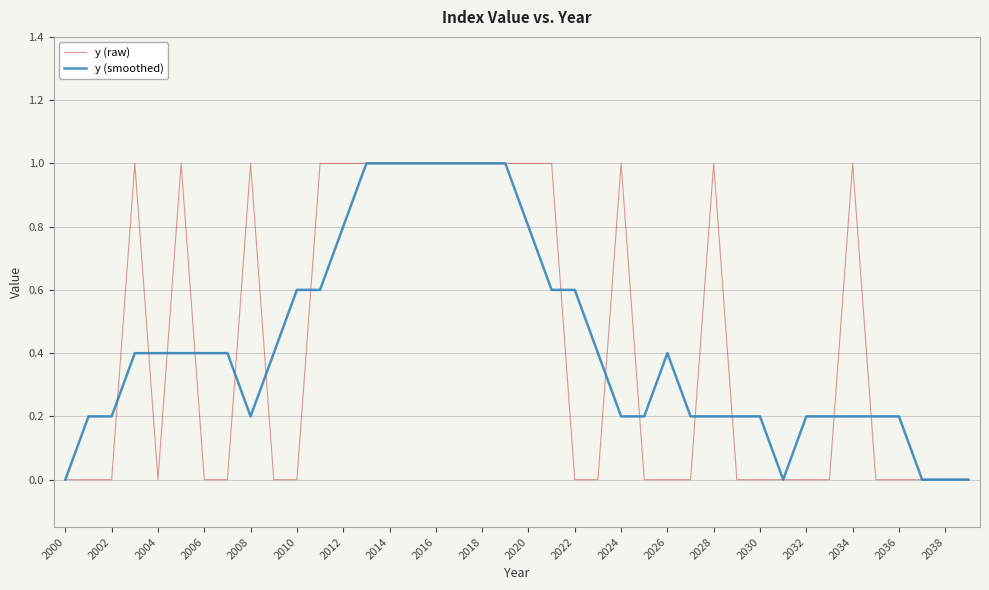

What is the greatest value displayed?

1.0